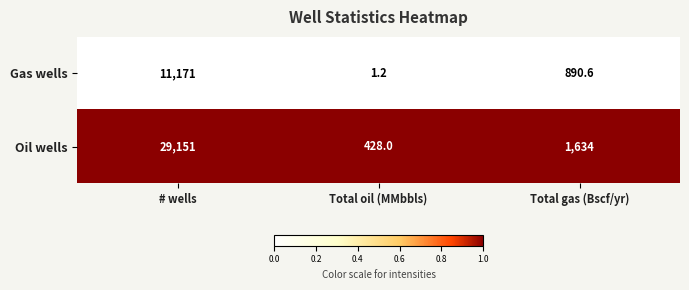

Is it true that Gas wells equals 455.9 at Total gas (Bscf/yr)?

False